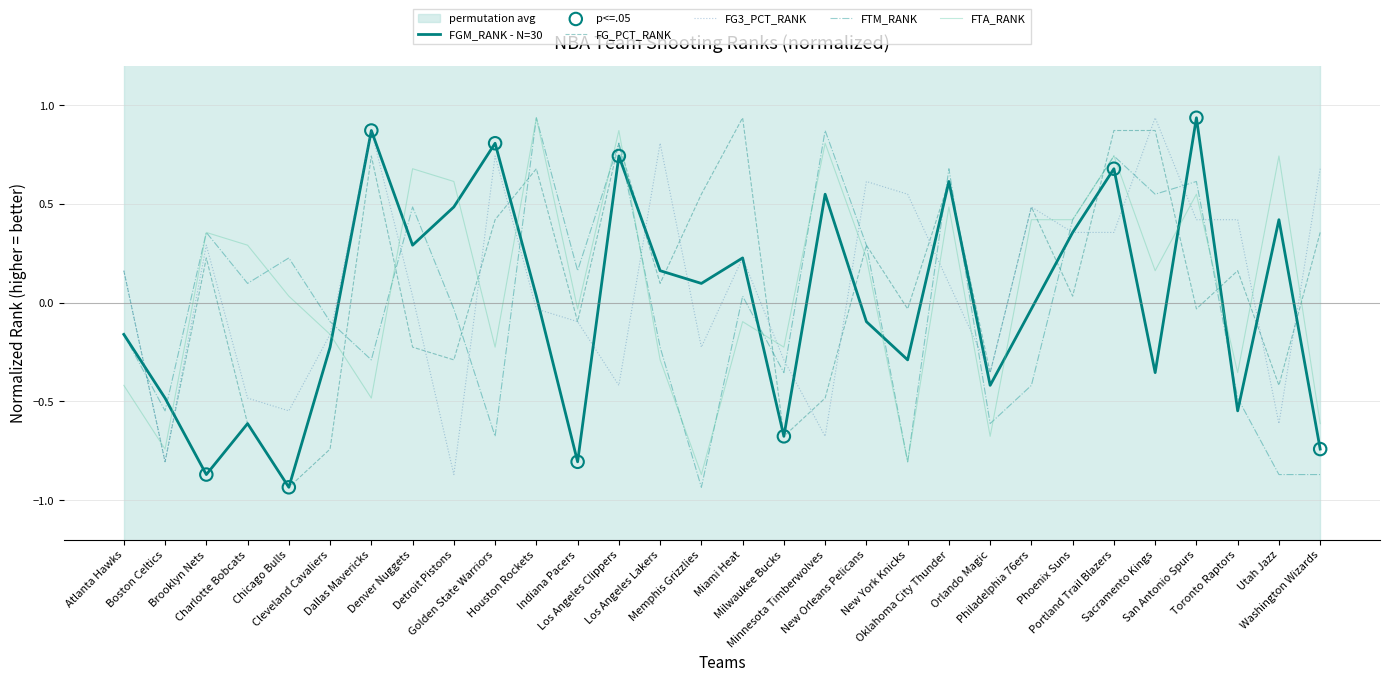

Which series has the largest Y range (max minus min)?

FGM_RANK